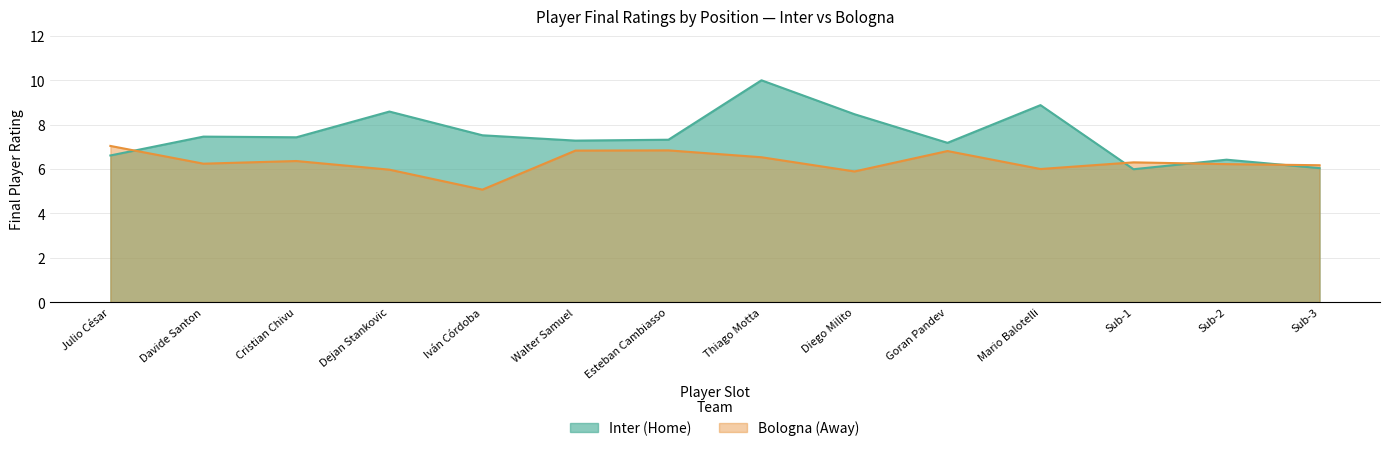

How many categories are shown in the chart?

14